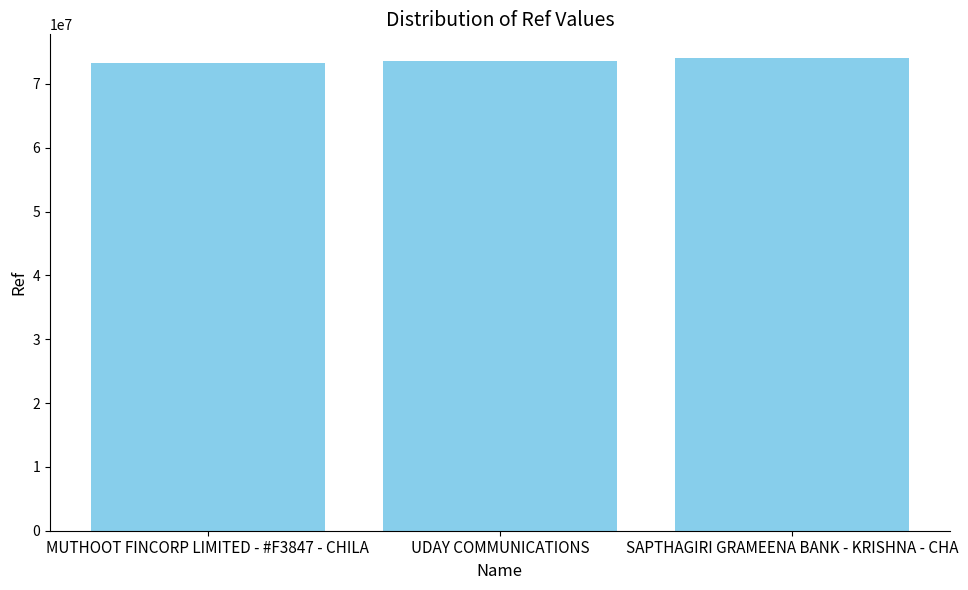

The value at UDAY COMMUNICATIONS is 73532000. True or false?

True